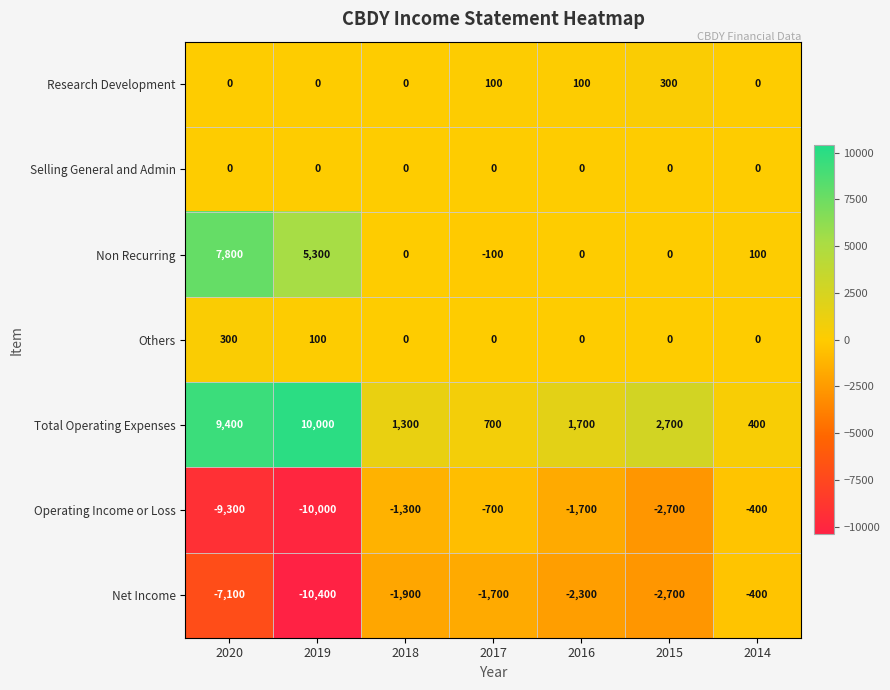

At which label is Net Income closest to -5400?

2020